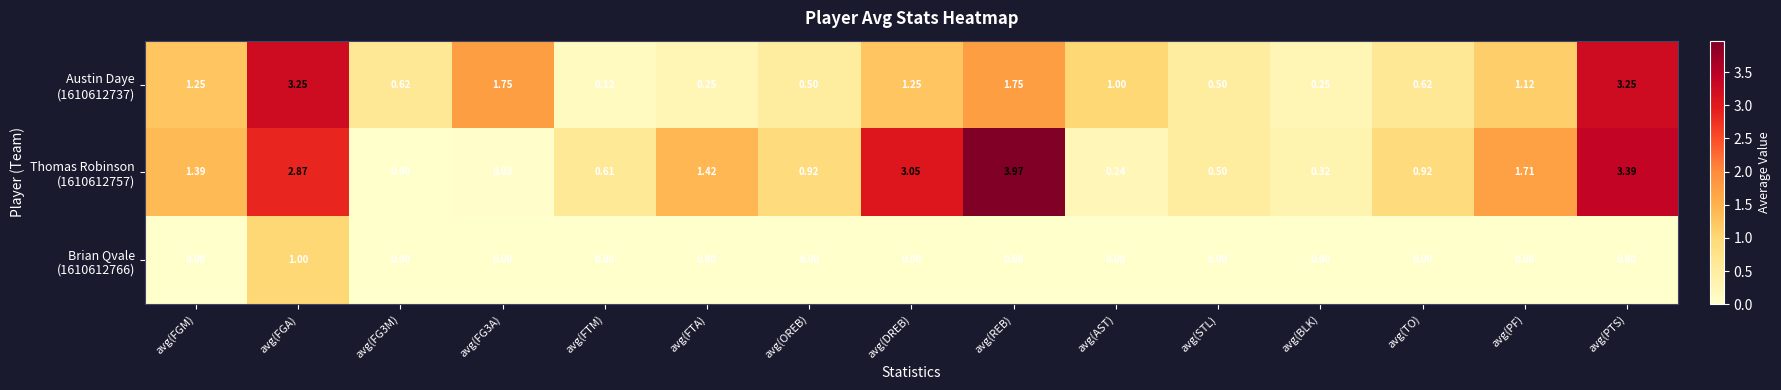

What is the total value across all series at avg(FGM)?

2.6